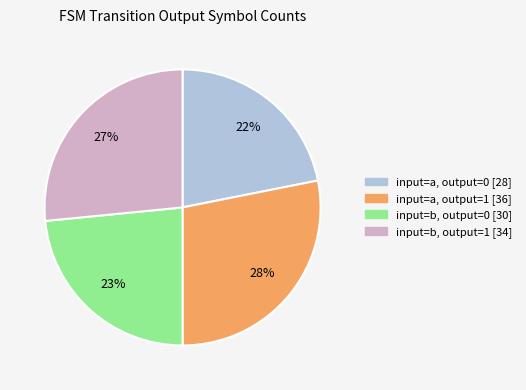

Is there a majority slice in this chart?

No